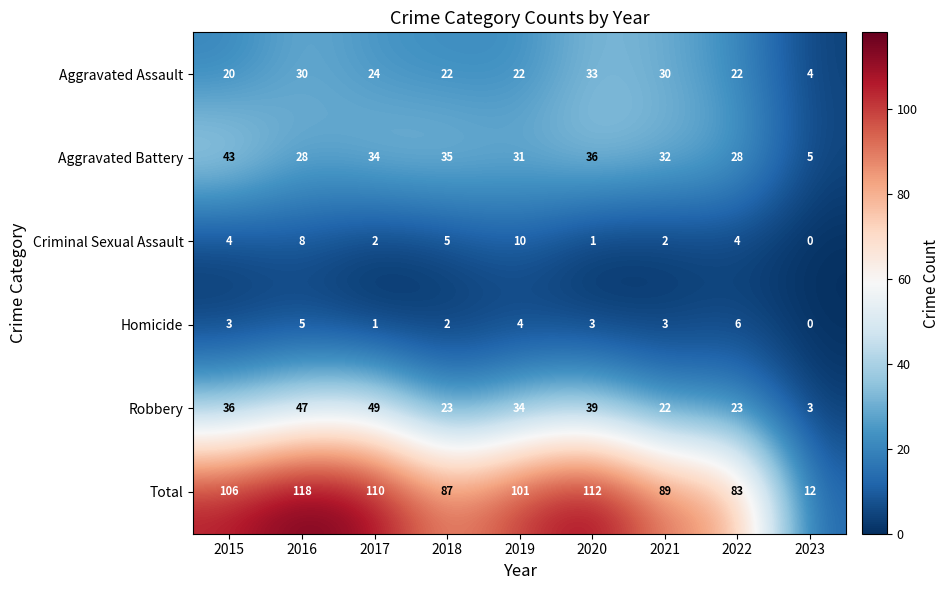

Rank the series by their maximum value, from highest to lowest.

Total, Robbery, Aggravated Battery, Aggravated Assault, Criminal Sexual Assault, Homicide